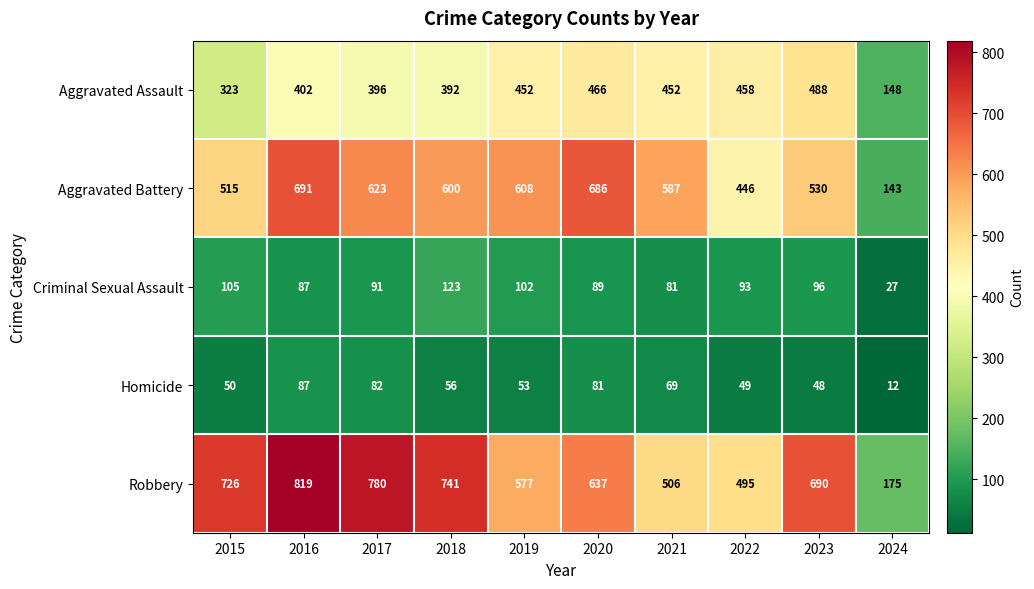

The Robbery series shows 741 at 2018. True or false?

True